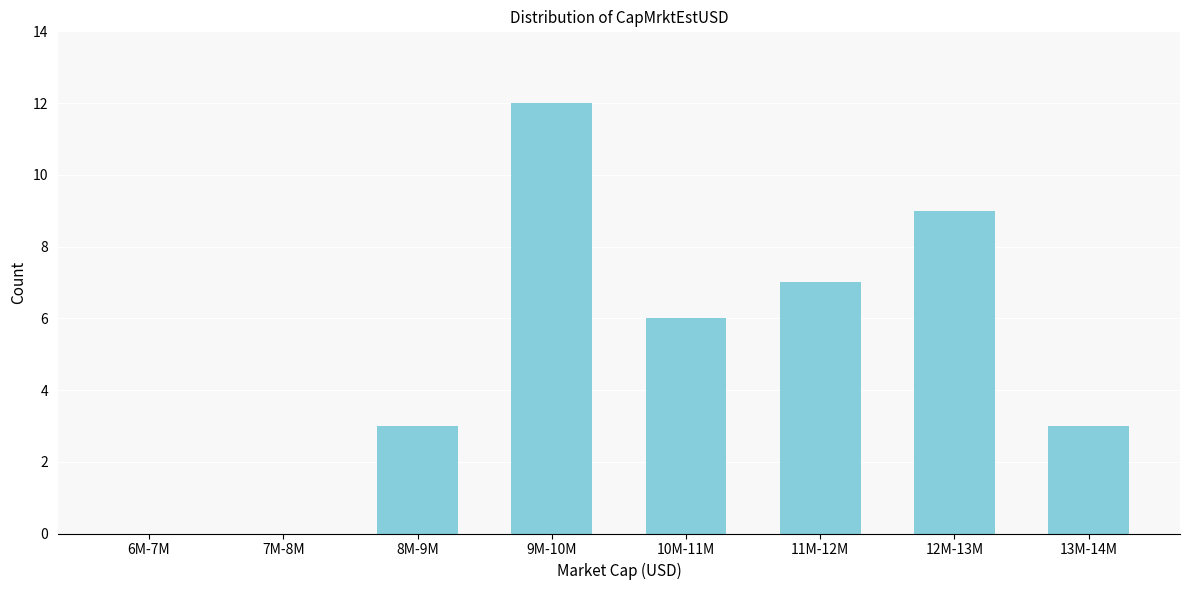

Reading left to right, transcribe all the data shown in this chart.

6M-7M=0	7M-8M=0	8M-9M=3	9M-10M=12	10M-11M=6	11M-12M=7	12M-13M=9	13M-14M=3